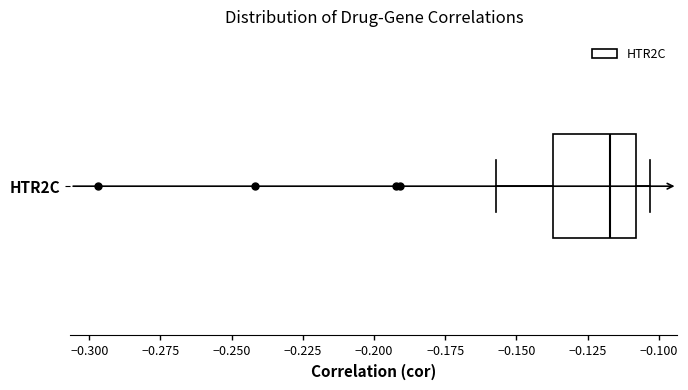

Where is the right edge of the box for HTR2C on the x-axis? The values are not printed on the chart, so give them approximately, as read against the axis.

-0.110